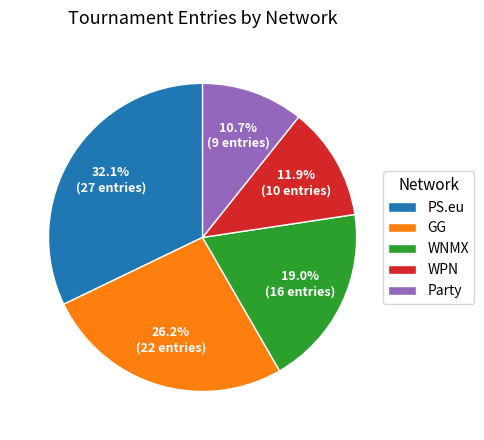

Count the number of slices in the pie.

5